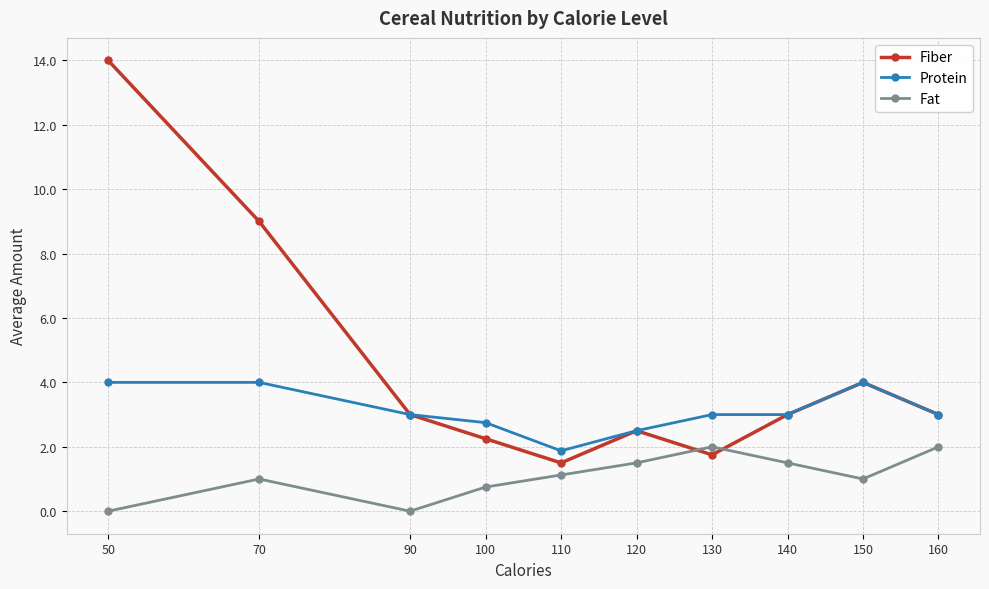

How many data points does each series have?

10